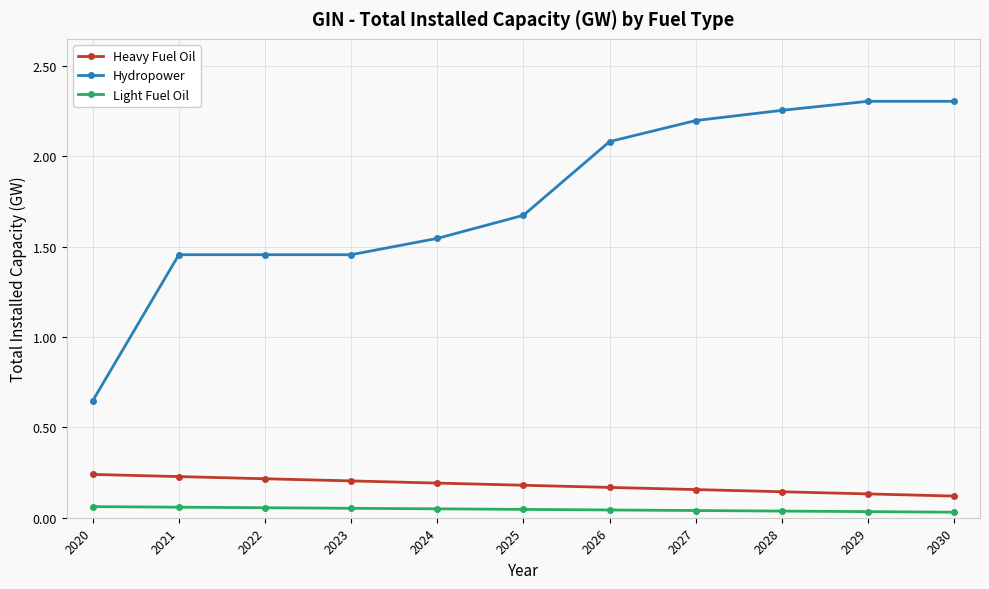

What is the difference between the maximum and second lowest values in the Hydropower series?

0.8